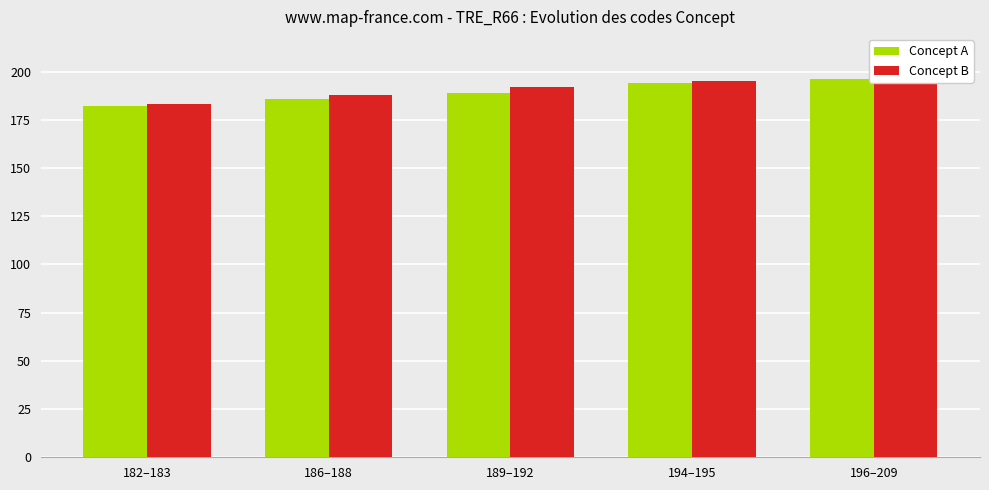

What position from the left is 186–188?

2